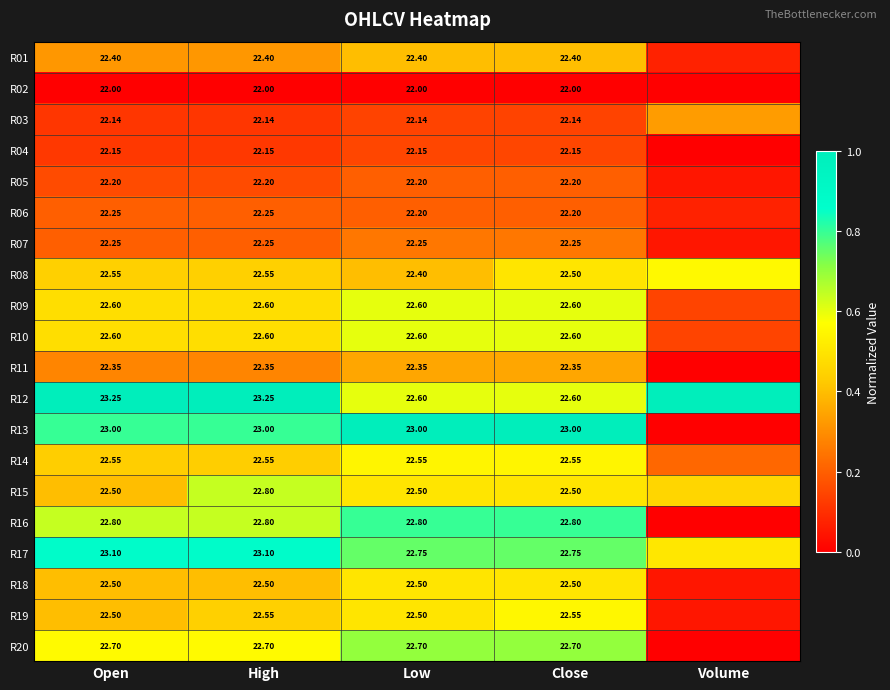

Is the value of R10 at Low greater than the value of R17 at Close?

No